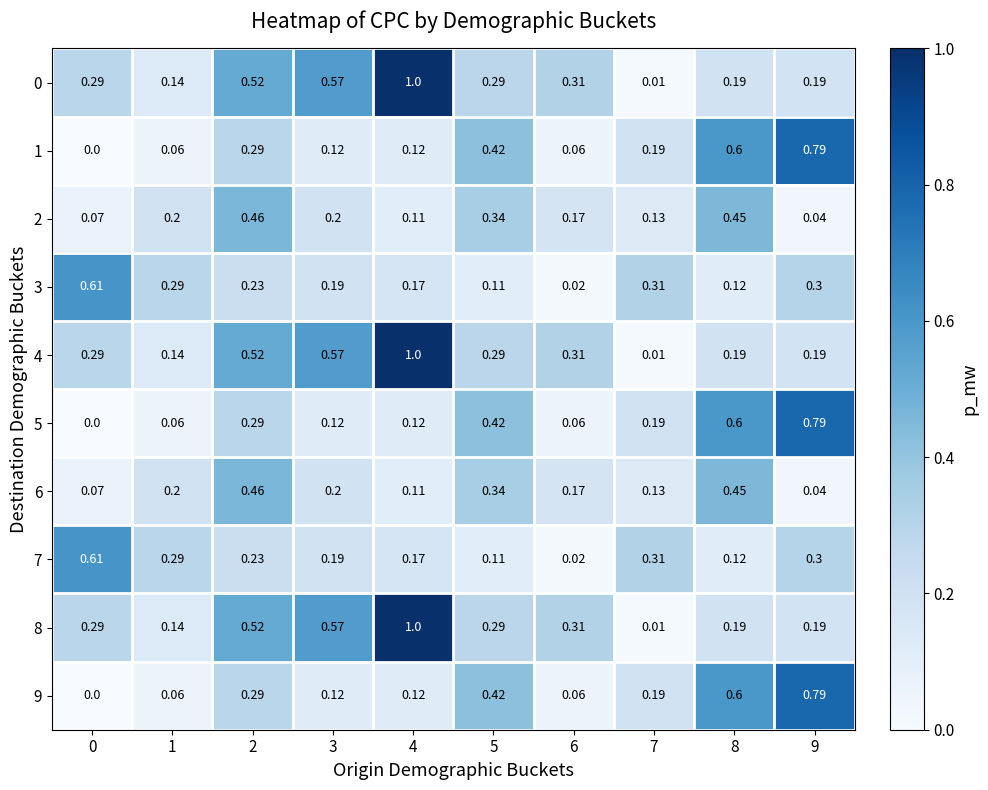

Is the value of 3 at 9 greater than the value of 5 at 4?

Yes